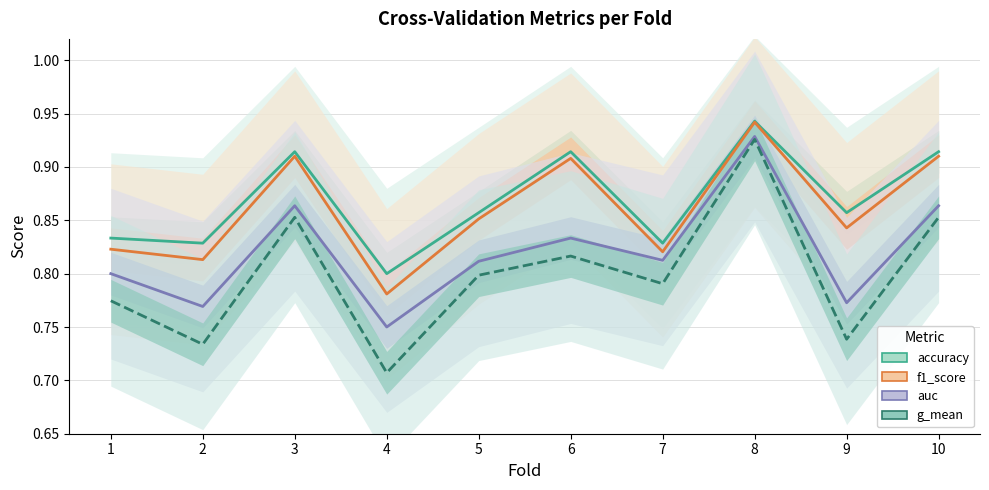

Which label corresponds to the largest value in the chart?

8